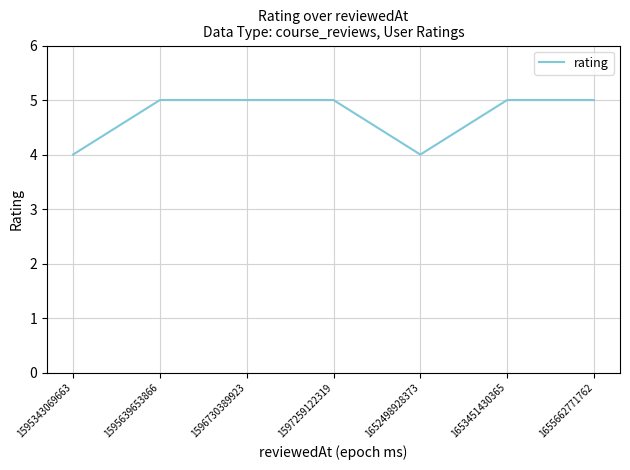

What is the smallest value displayed?

4